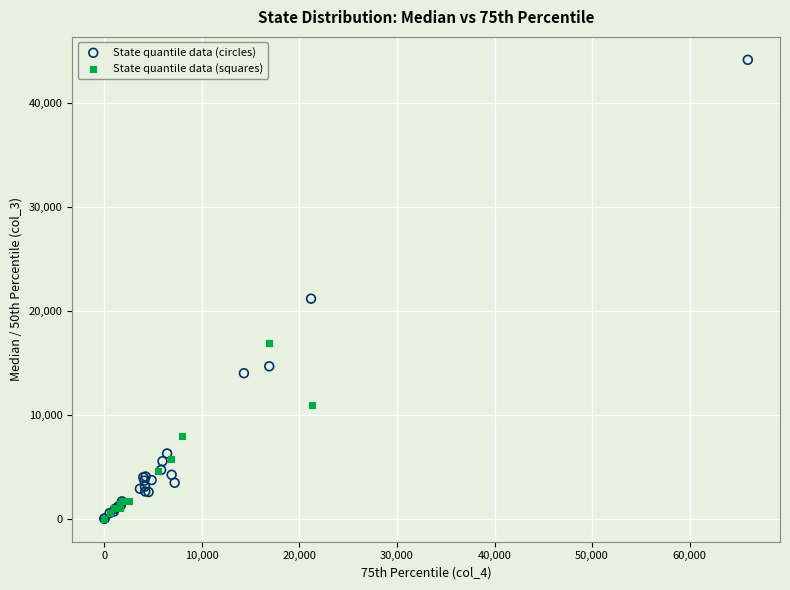

Which series has the largest Y range (max minus min)?

State quantile data (circles)